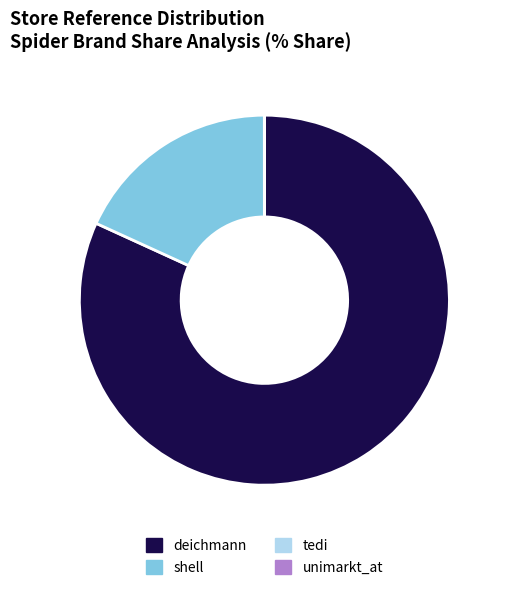

True or false: shell accounts for 18% of the total.

True